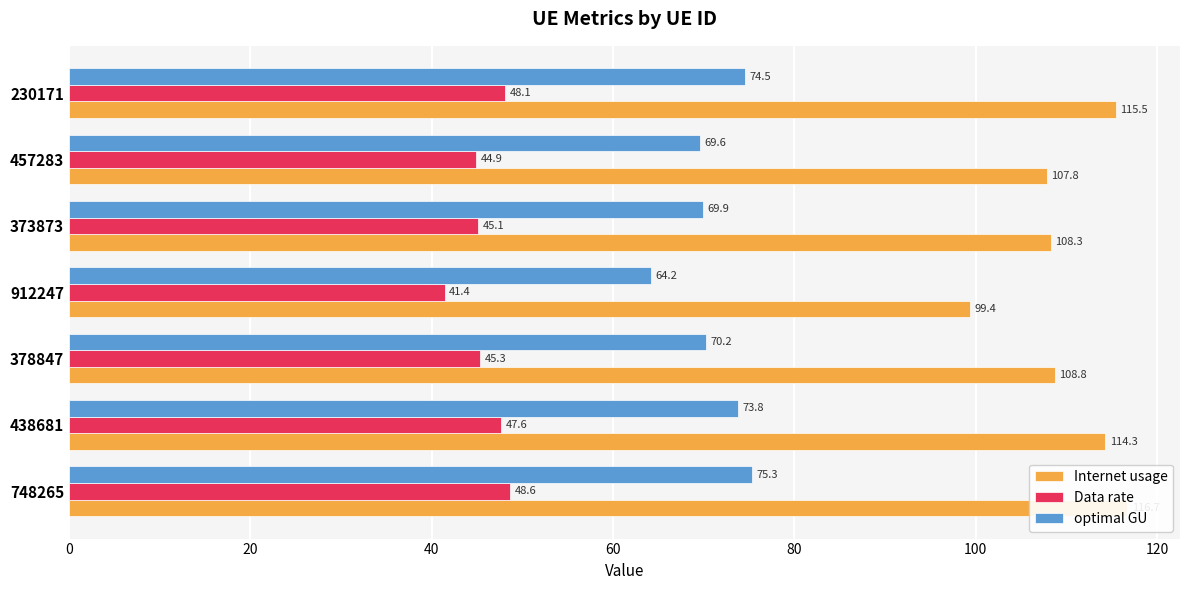

How many bars are there in total?

21